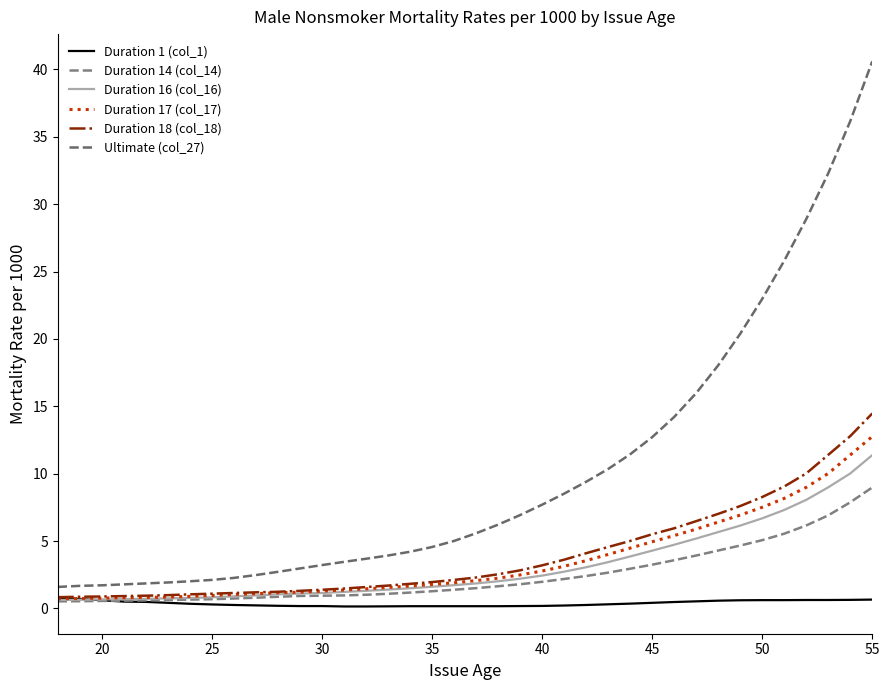

What is the difference between the maximum and second lowest values in the Duration 14 (col_14) series?

8.4